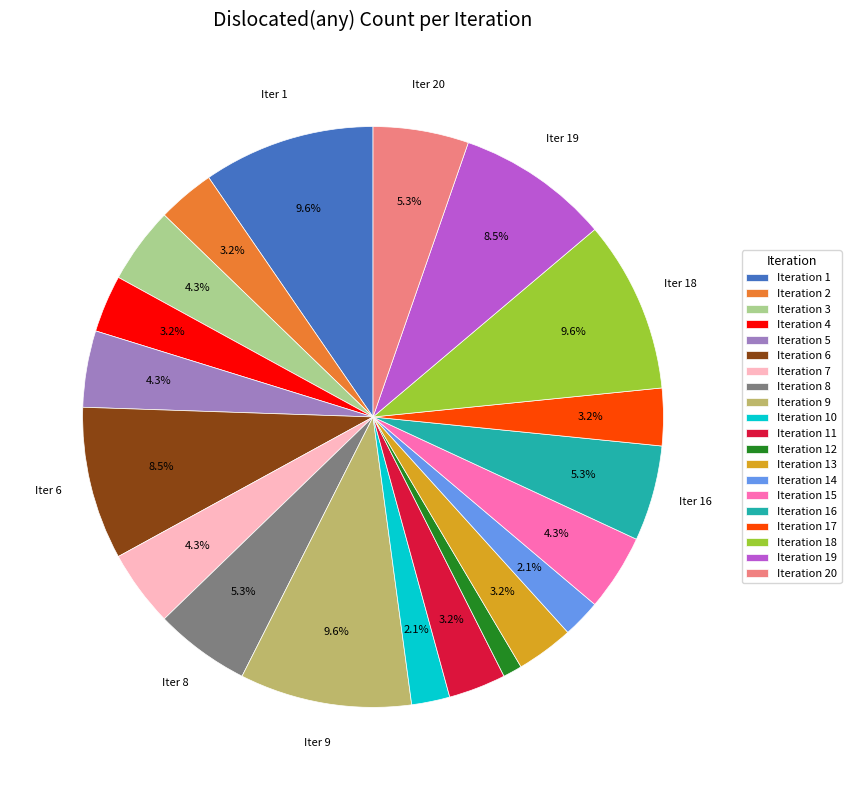

Count the number of slices in the pie.

20